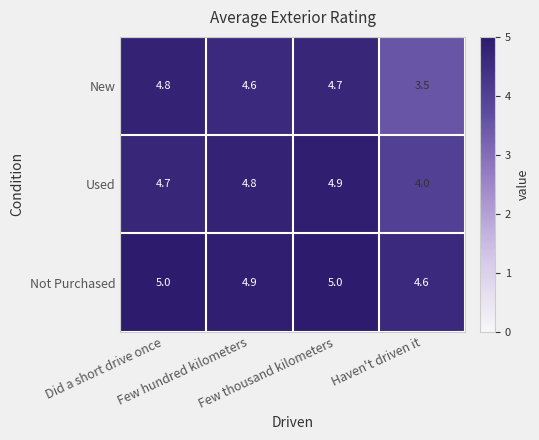

Rank the series by their average value, from highest to lowest.

Not Purchased, Used, New